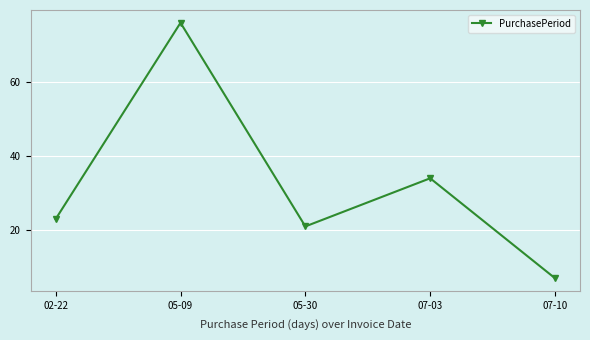

At which label is the value closest to 41?

07-03